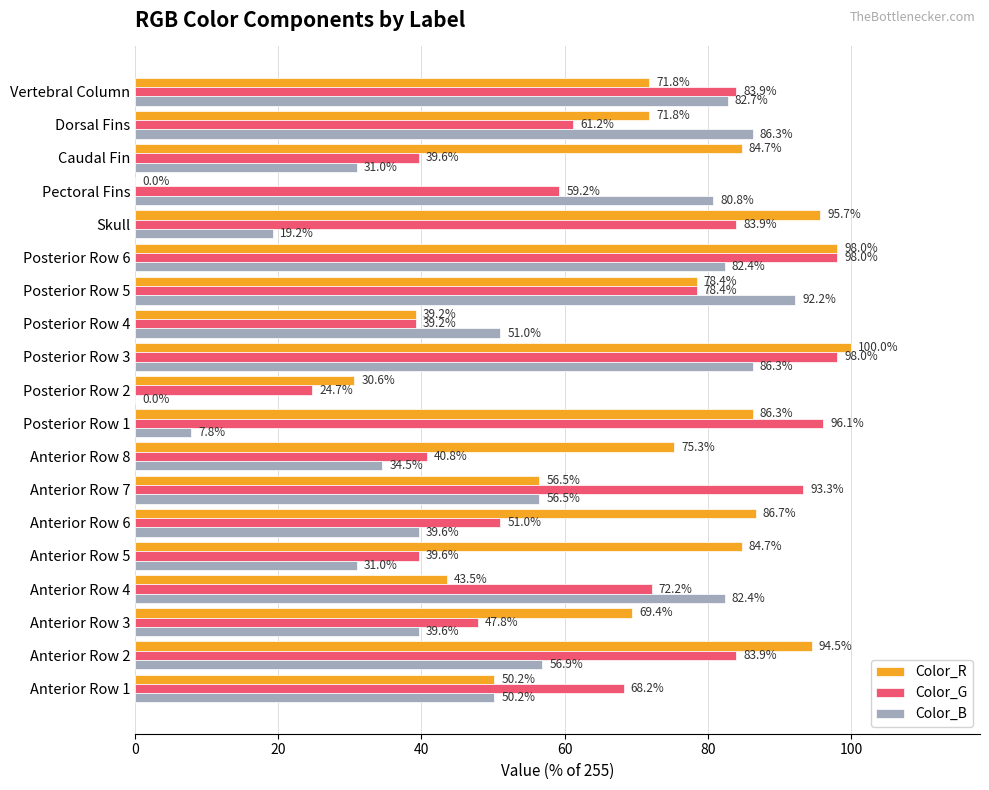

How many data points in Color_G are above 68?

10